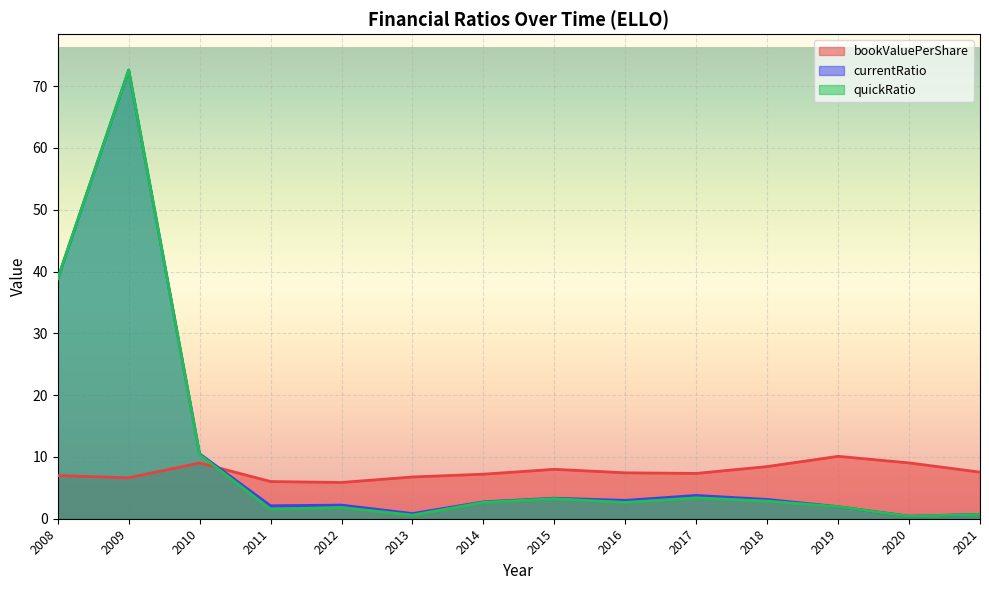

How many intersections are there between currentRatio and bookValuePerShare?

1